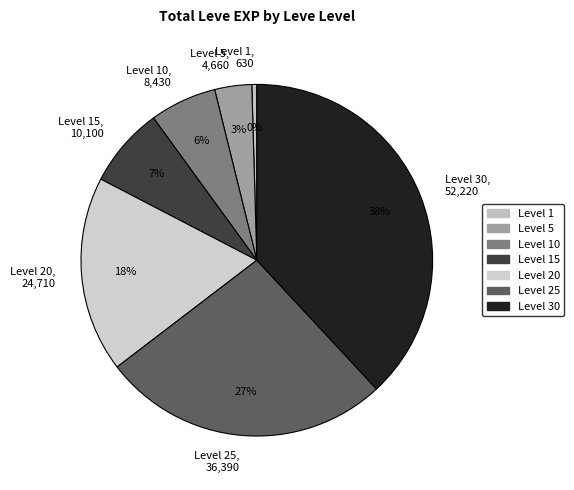

Does any single category account for the majority?

No